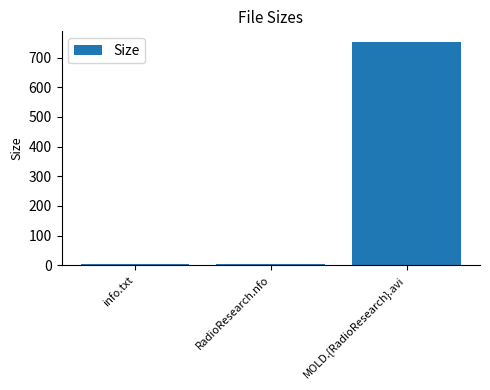

The value at MOLD.{RadioResearch}.avi is 751.1. True or false?

True